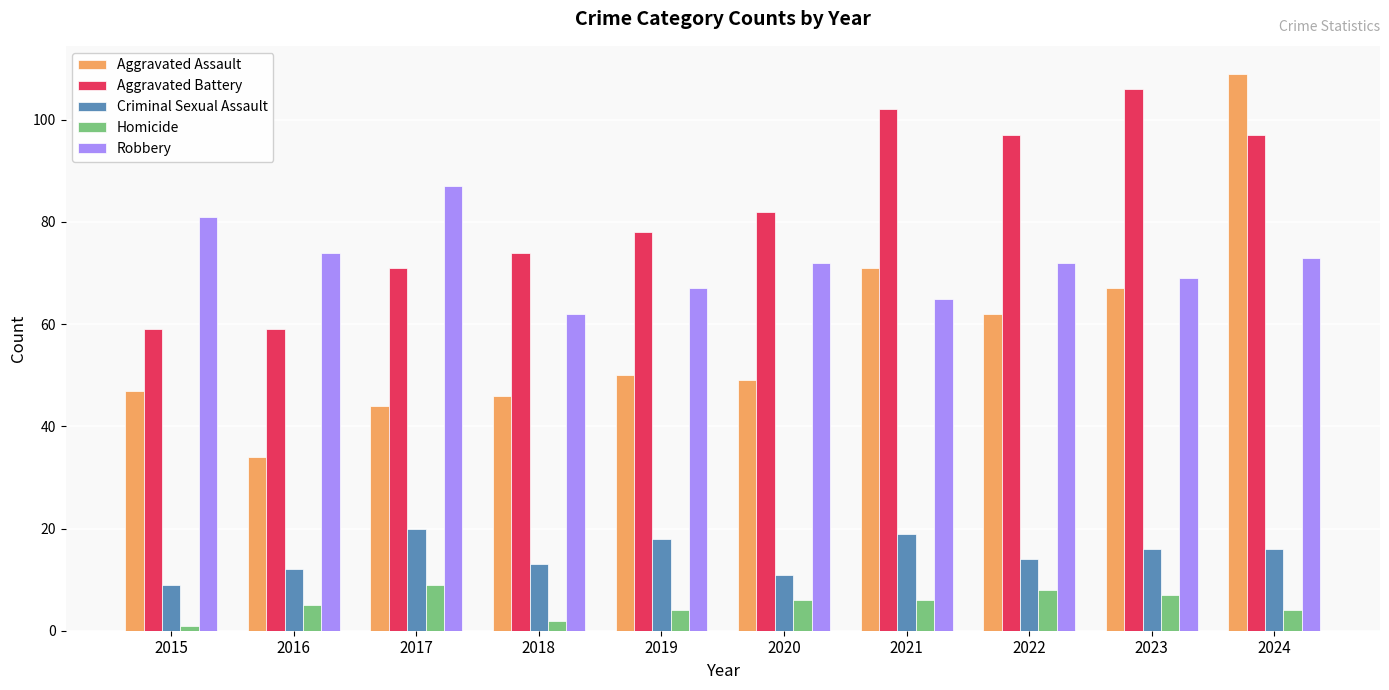

List the series in order of their peak value, highest first.

Aggravated Assault, Aggravated Battery, Robbery, Criminal Sexual Assault, Homicide